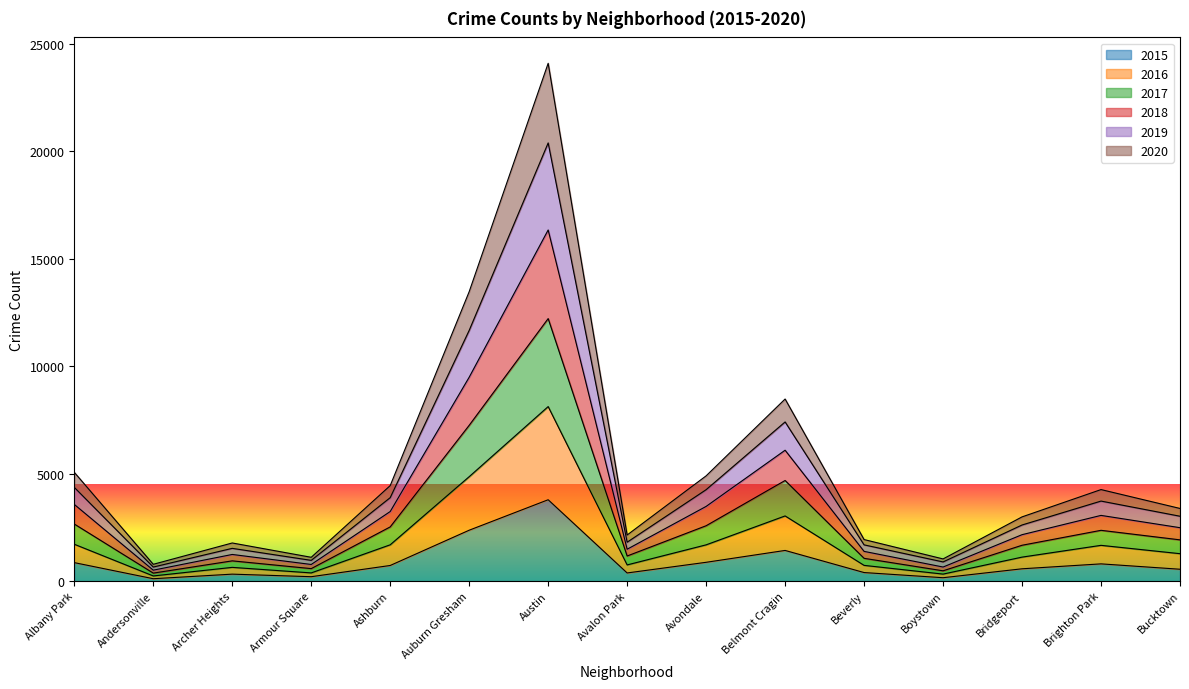

What is the average value of the 2015 series?

900